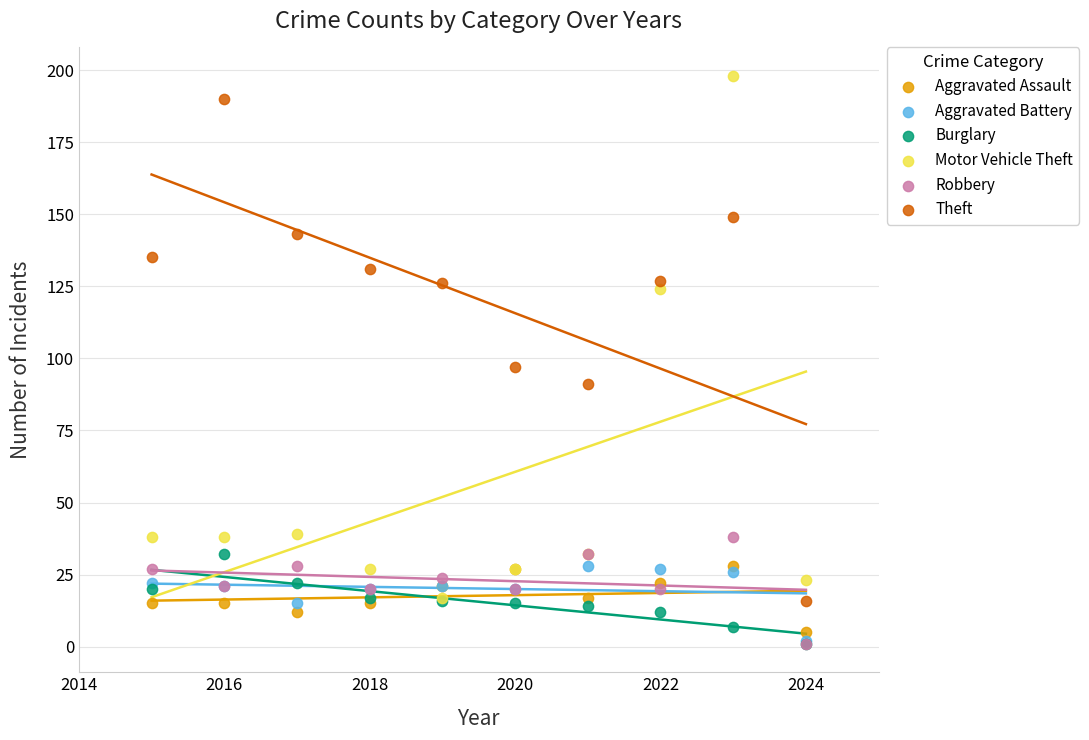

In the Theft series, what Y value is closest to 103?

97